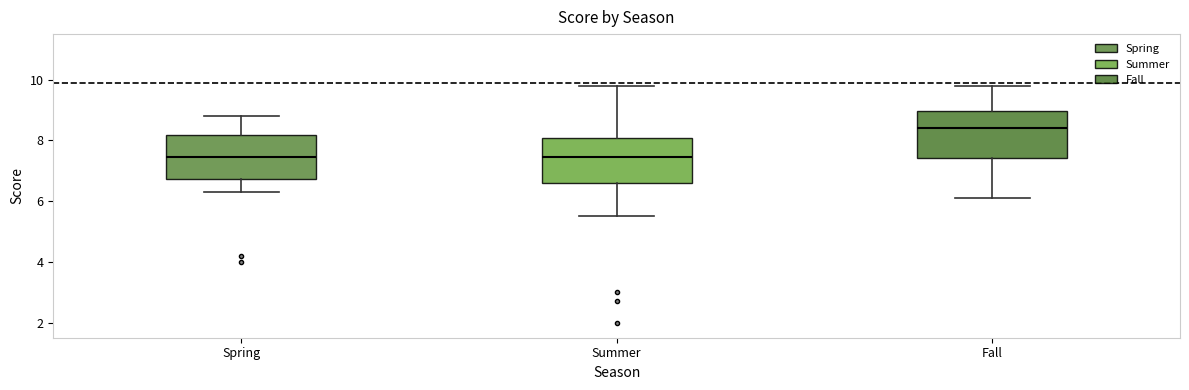

Reading left to right, transcribe this box plot: for each box, give where its median line is, the range the box spans, and where its two whiskers end, as read against the y-axis. The values are not printed on the chart, so give them approximately, as read against the axis.

Spring: median 7.4, box 6.8 to 8.2, whiskers 6.4 to 8.8
Summer: median 7.4, box 6.6 to 8.0, whiskers 5.6 to 9.8
Fall: median 8.4, box 7.4 to 9.0, whiskers 6.2 to 9.8